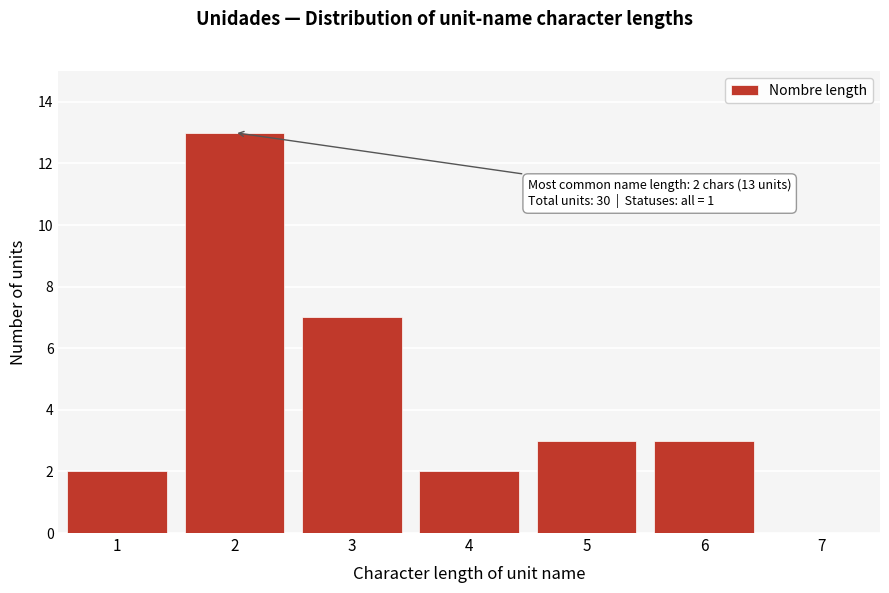

Reading right to left, transcribe all the data shown in this chart.

7=0	6=3	5=3	4=2	3=7	2=13	1=2